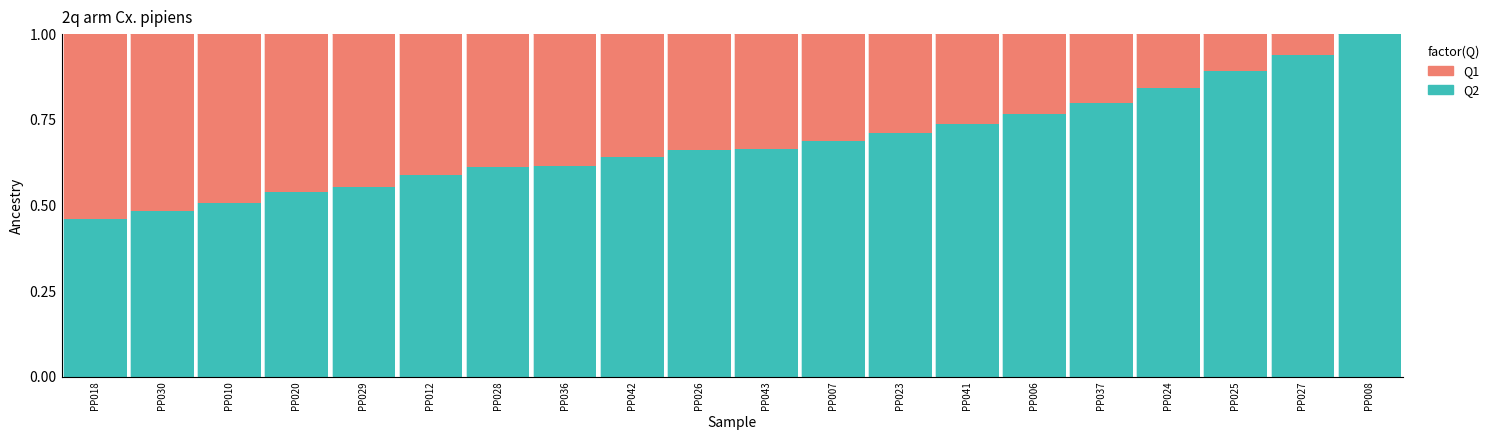

The value of Q2 at PP018 is 0.2. True or false?

False